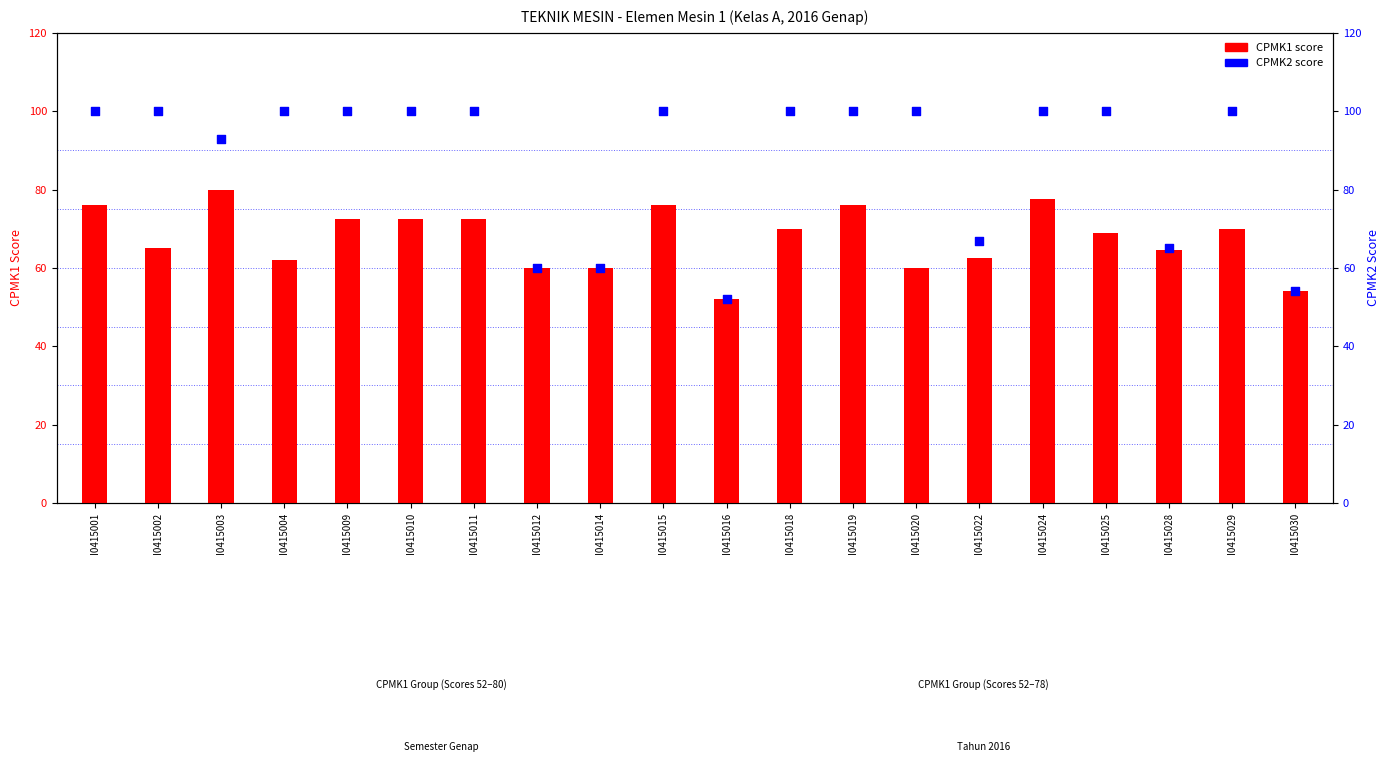

Is the value of CPMK2 at I0415011 greater than the value of CPMK1 at I0415020?

Yes